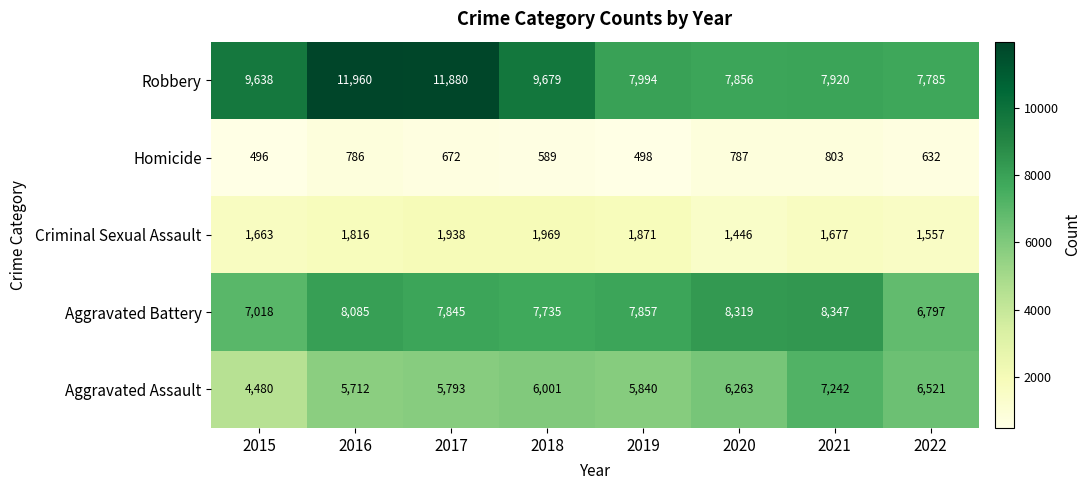

What is the average value of the Robbery series?

9339